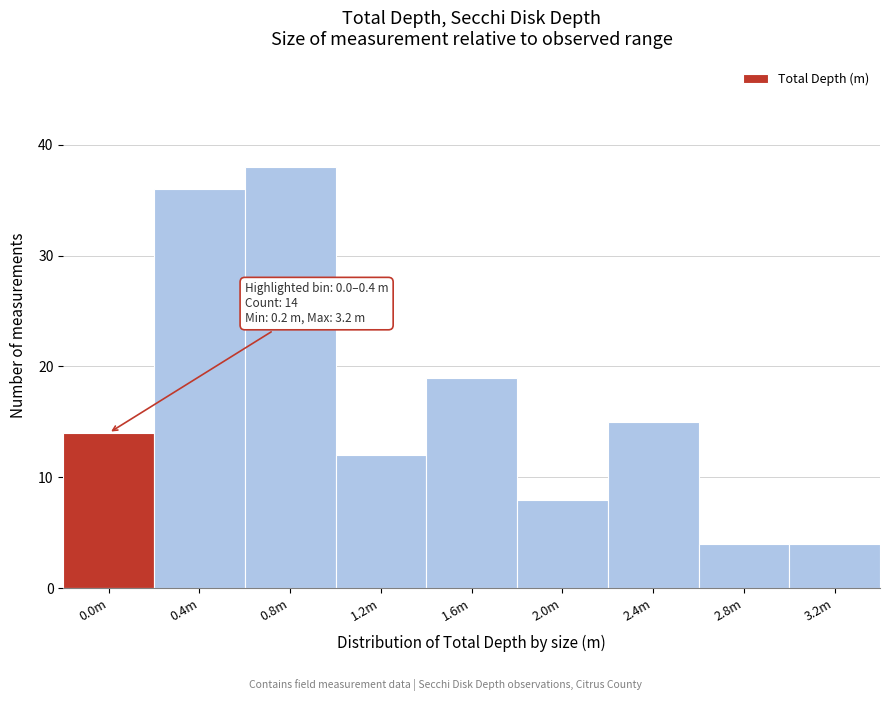

Reading left to right, what are all the values shown in this chart?

0.0m=14	0.4m=36	0.8m=38	1.2m=12	1.6m=19	2.0m=8	2.4m=15	2.8m=4	3.2m=4